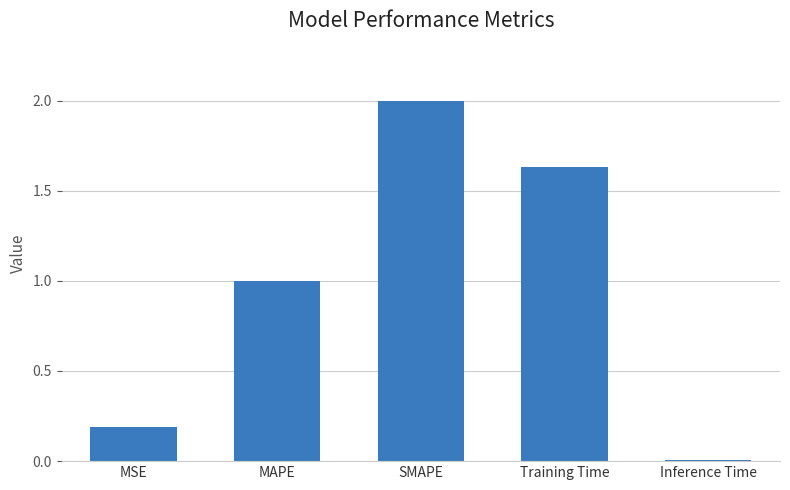

List the labels in order of value, smallest first.

Inference Time, MSE, MAPE, Training Time, SMAPE